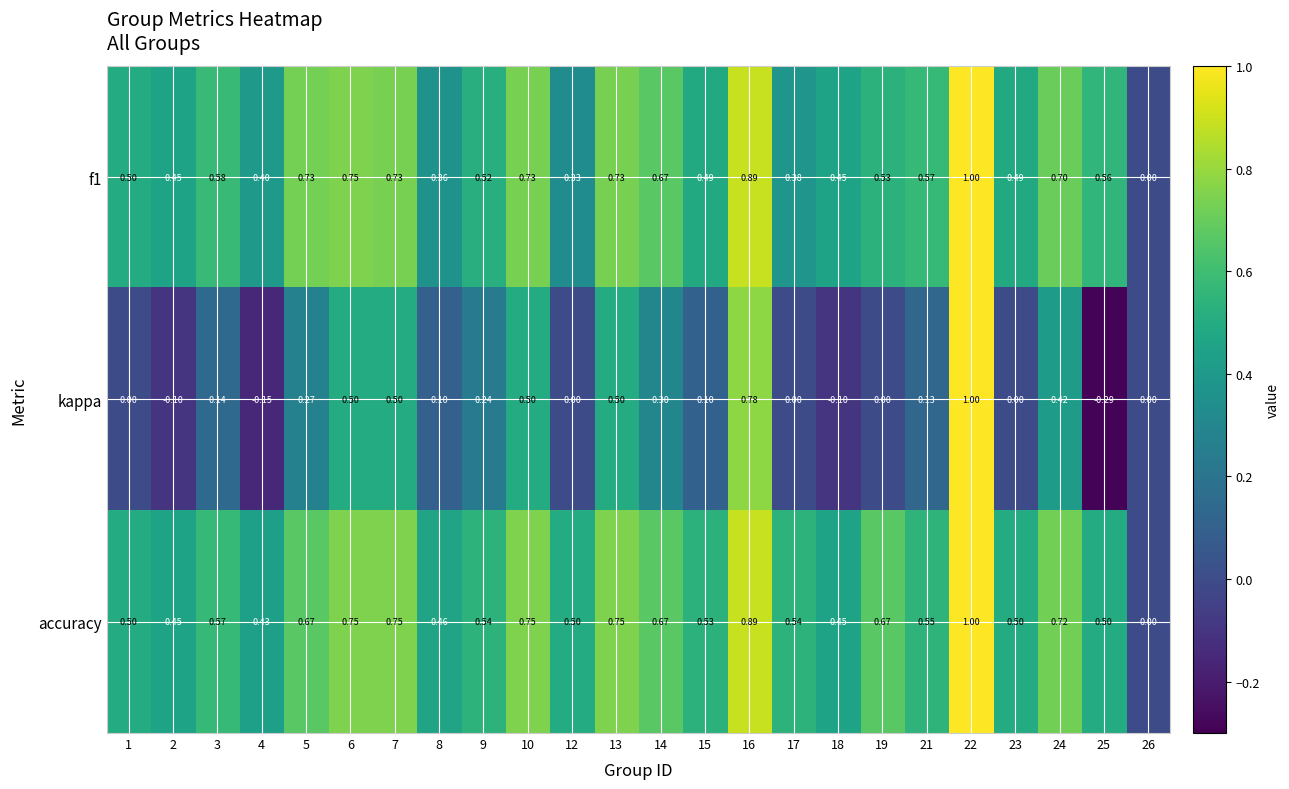

Which series has the largest total across all categories?

accuracy